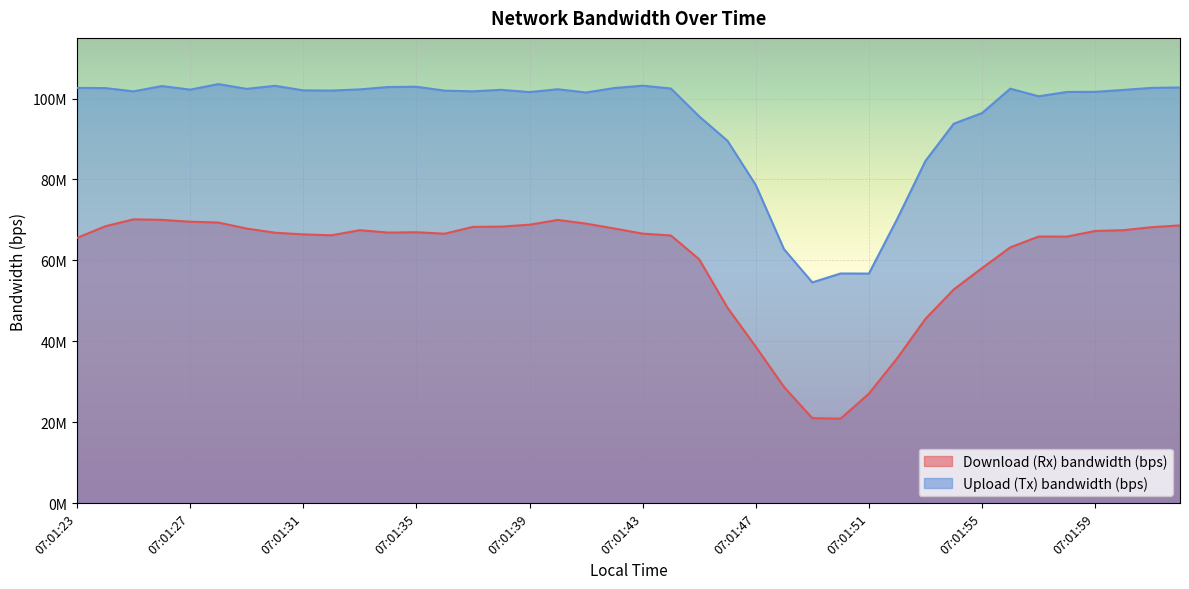

The Download (Rx) bandwidth (bps) series shows 48306424 at 07:01:46. True or false?

True